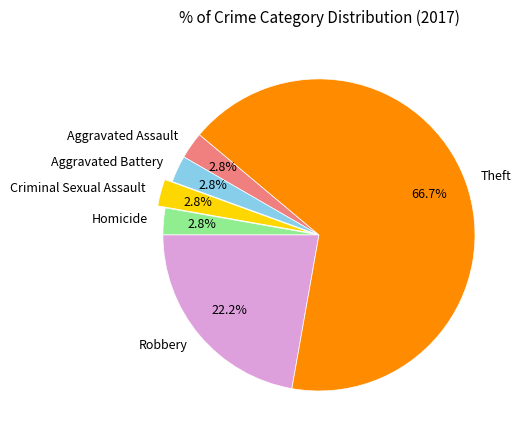

Which slice represents more than half of the pie?

Theft